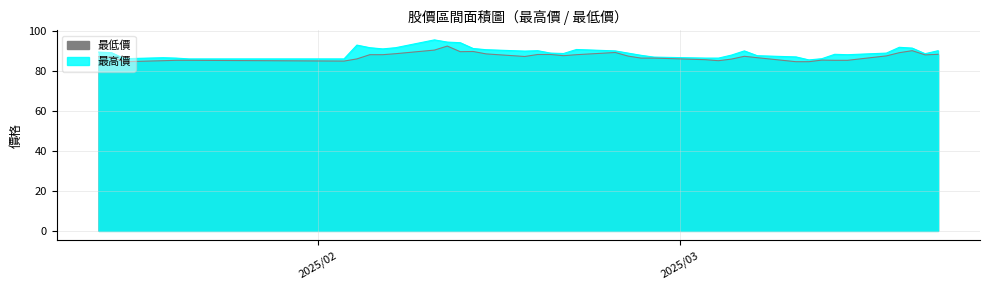

Where does the 最高價 series first go above 88?

2025/01/15